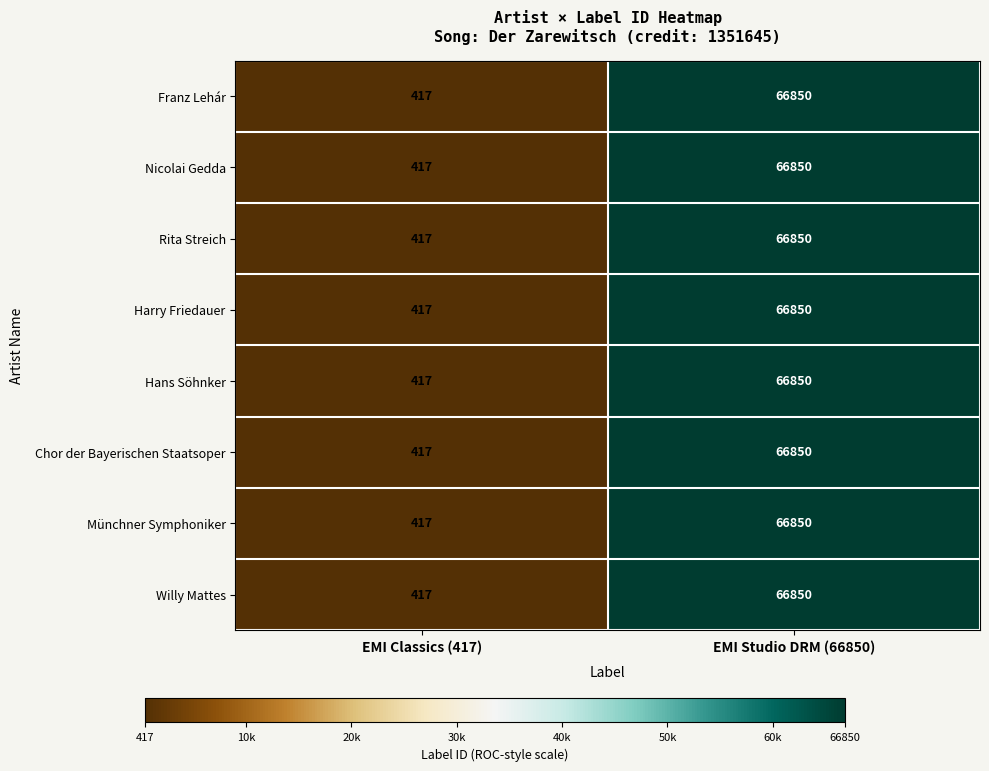

Read the Münchner Symphoniker value at EMI Studio DRM (66850).

66850